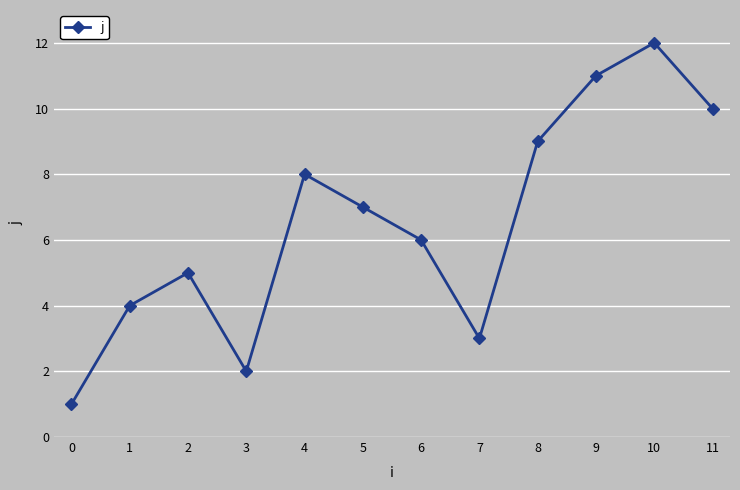

How many interior local valleys (lower than both neighbors) does the data have?

2